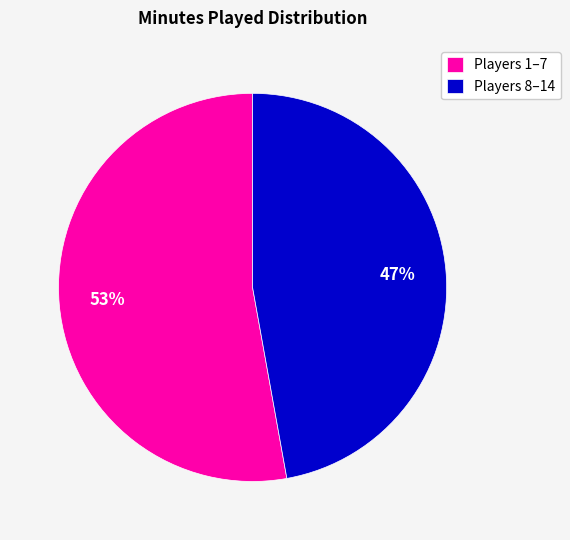

Rank the categories by value from lowest to highest.

Players 8–14, Players 1–7